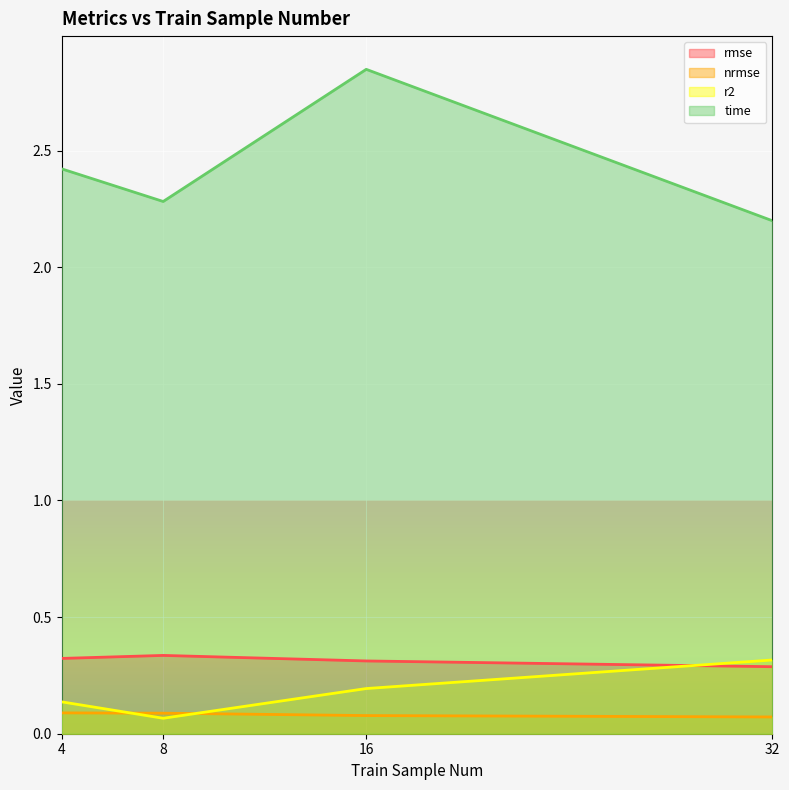

At which category does the chart reach its peak across all series?

16